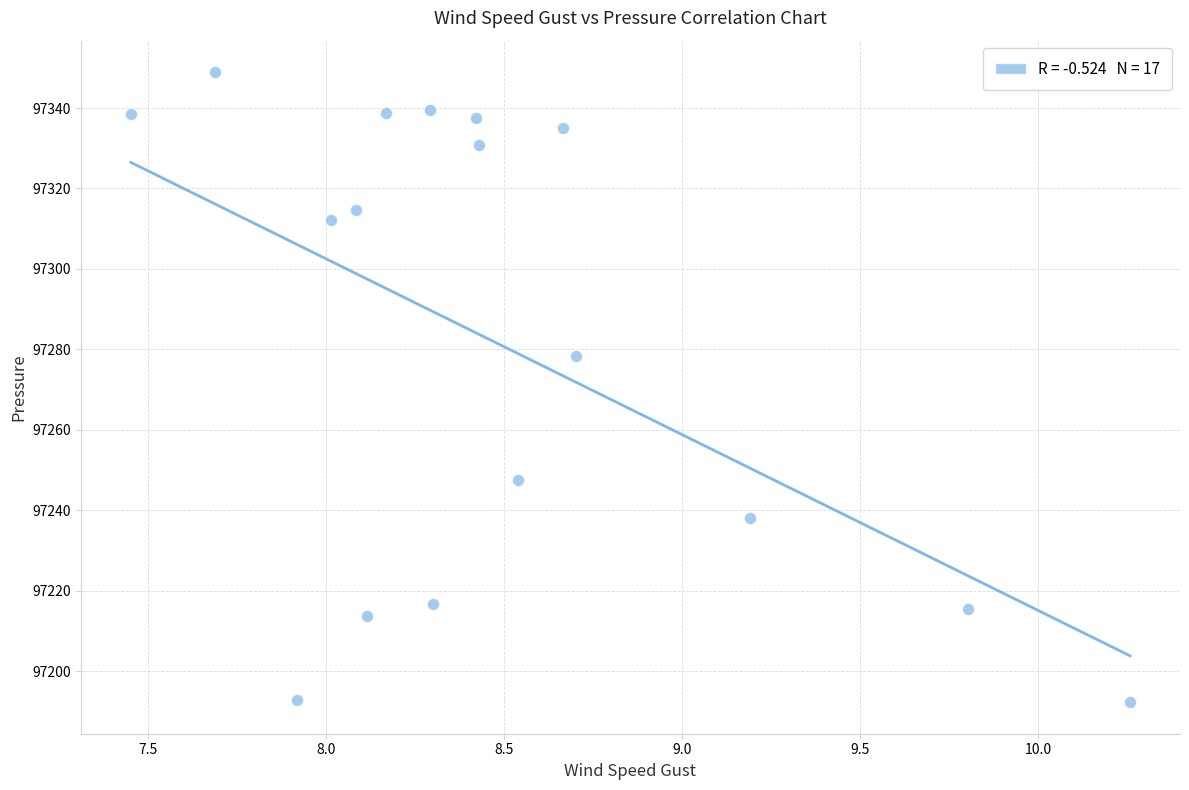

What Y value in the scatter plot is closest to 97270?

97278.3